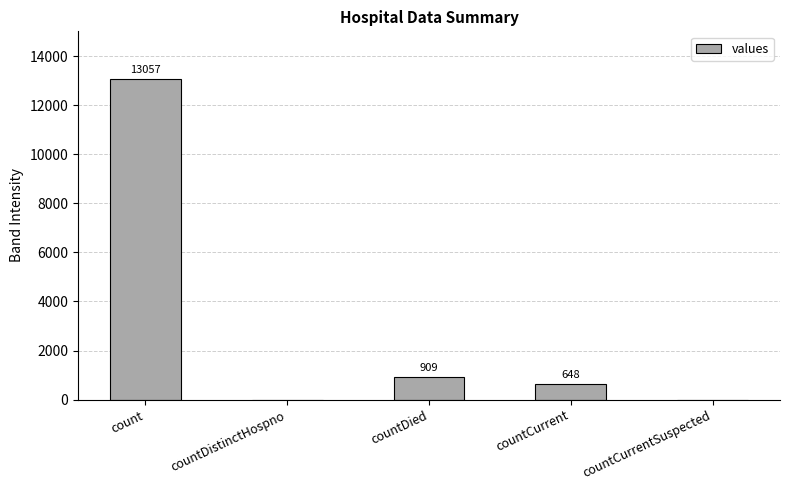

Reading left to right, what are all the values shown in this chart?

13057	0	909	648	0